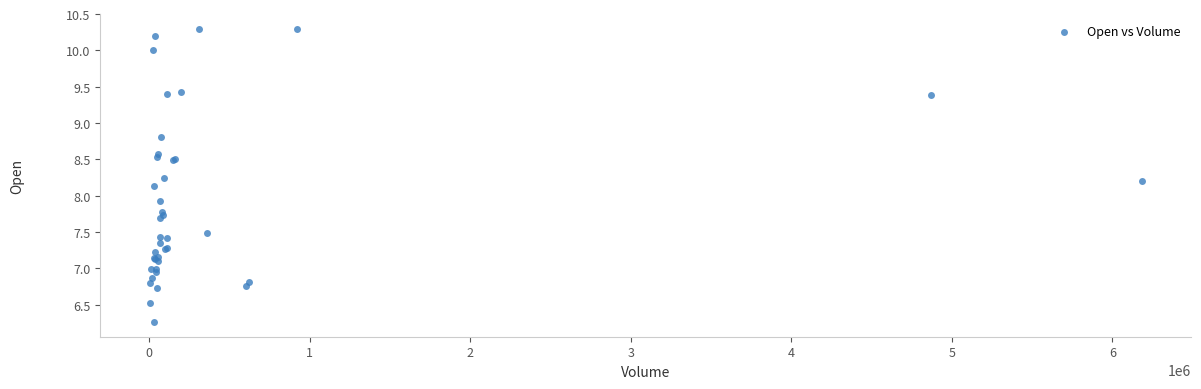

What Y value in the scatter plot is closest to 8?

7.9